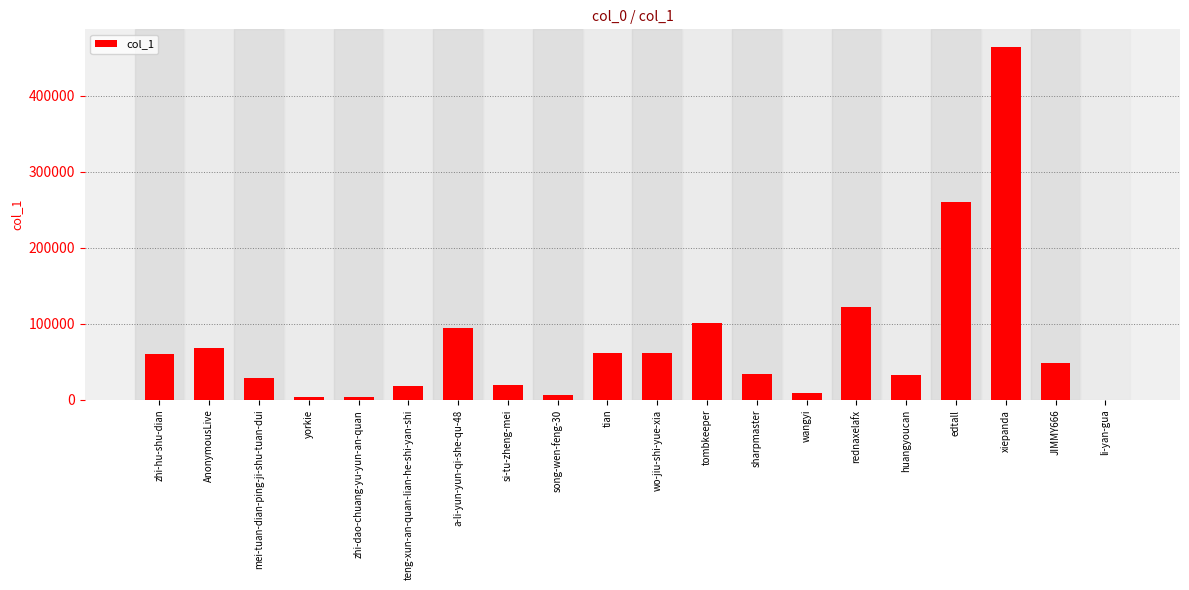

The value at tian is 16512. True or false?

False